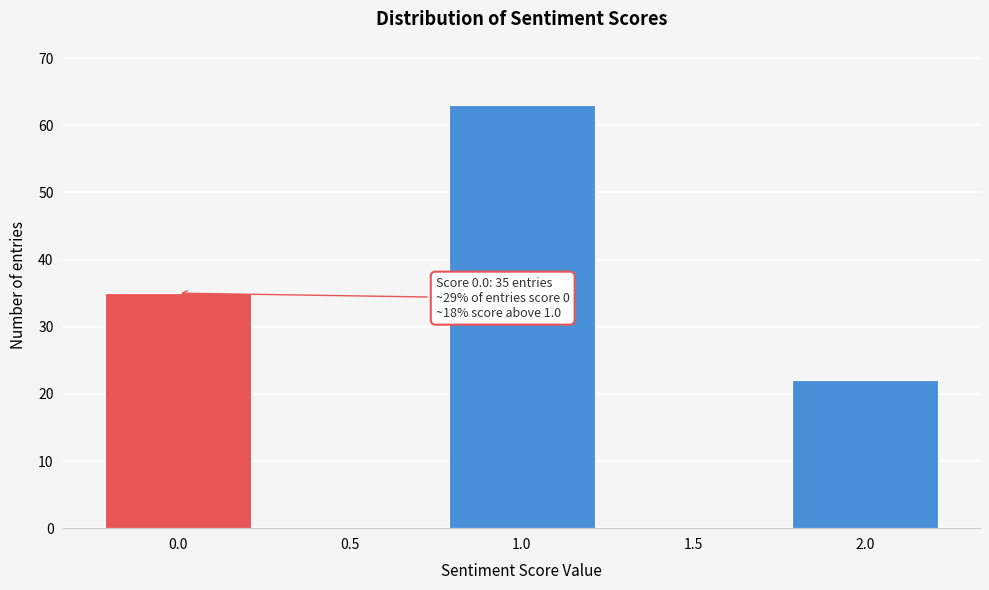

Reading left to right, extract all data points from this chart.

0.0=35	0.5=0	1.0=63	1.5=0	2.0=22